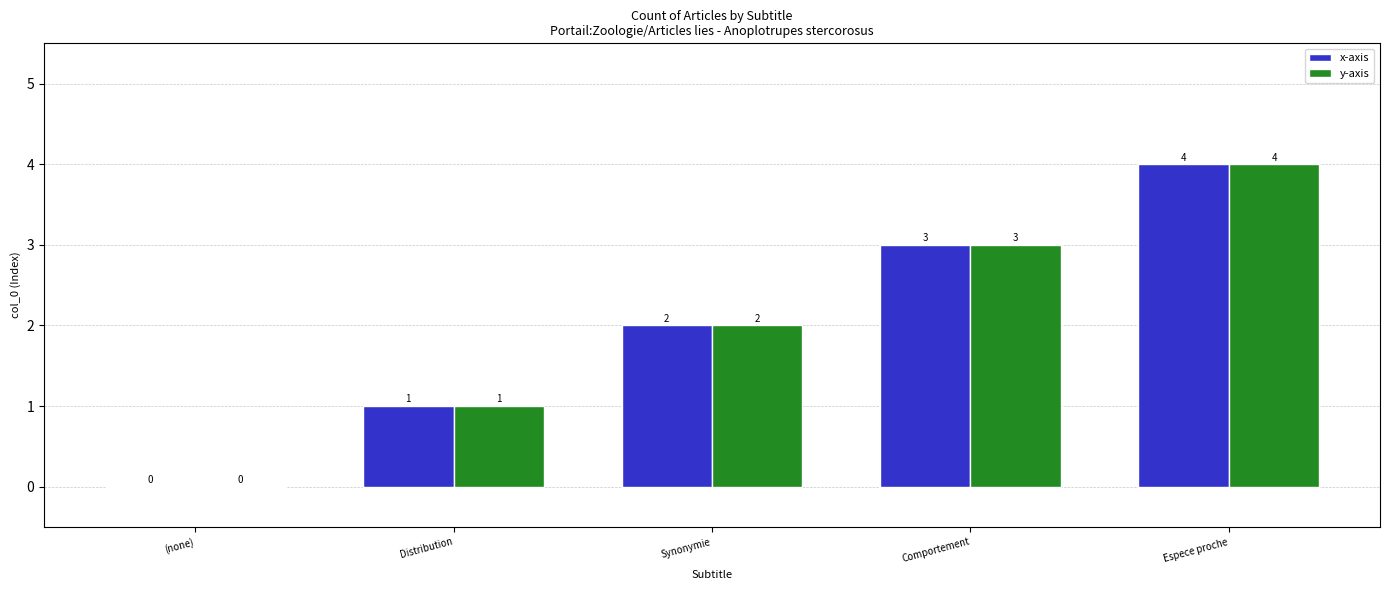

True or false: x-axis has a value of 2 at Synonymie.

True